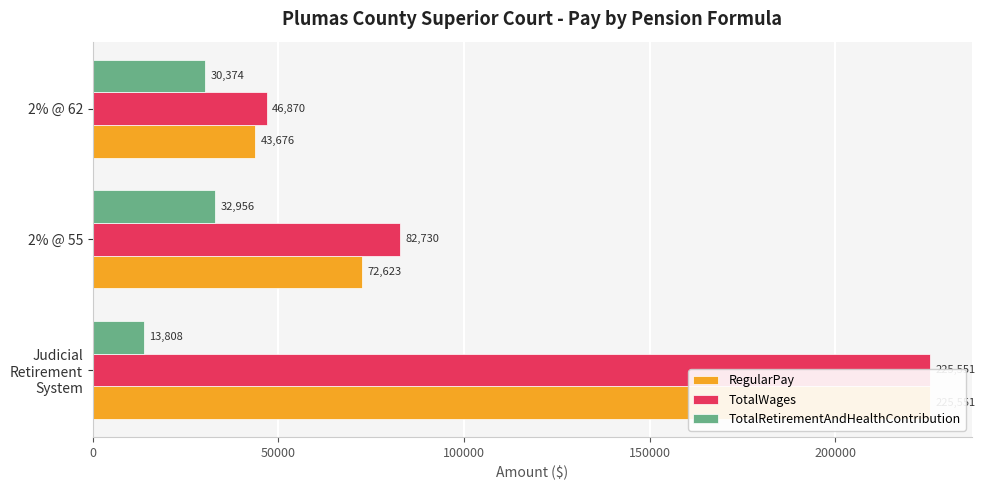

True or false: RegularPay has a value of 16593.7 at 2% @ 62.

False